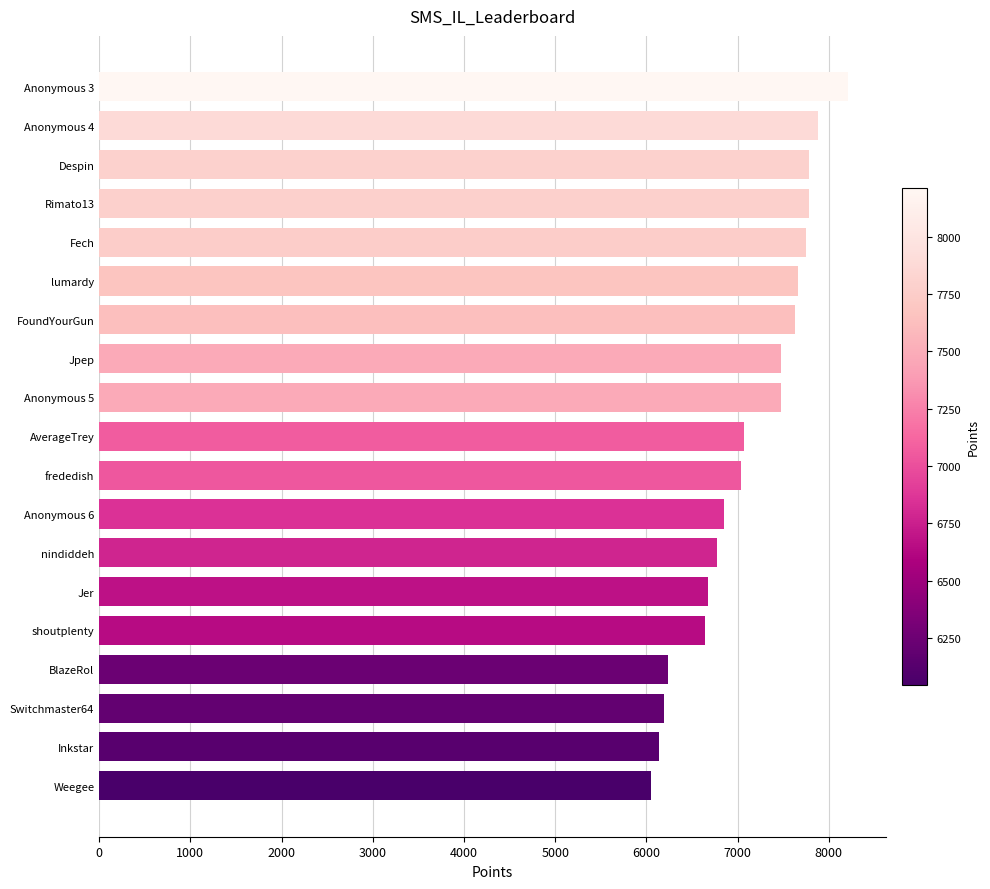

How many series are shown in this chart?

1